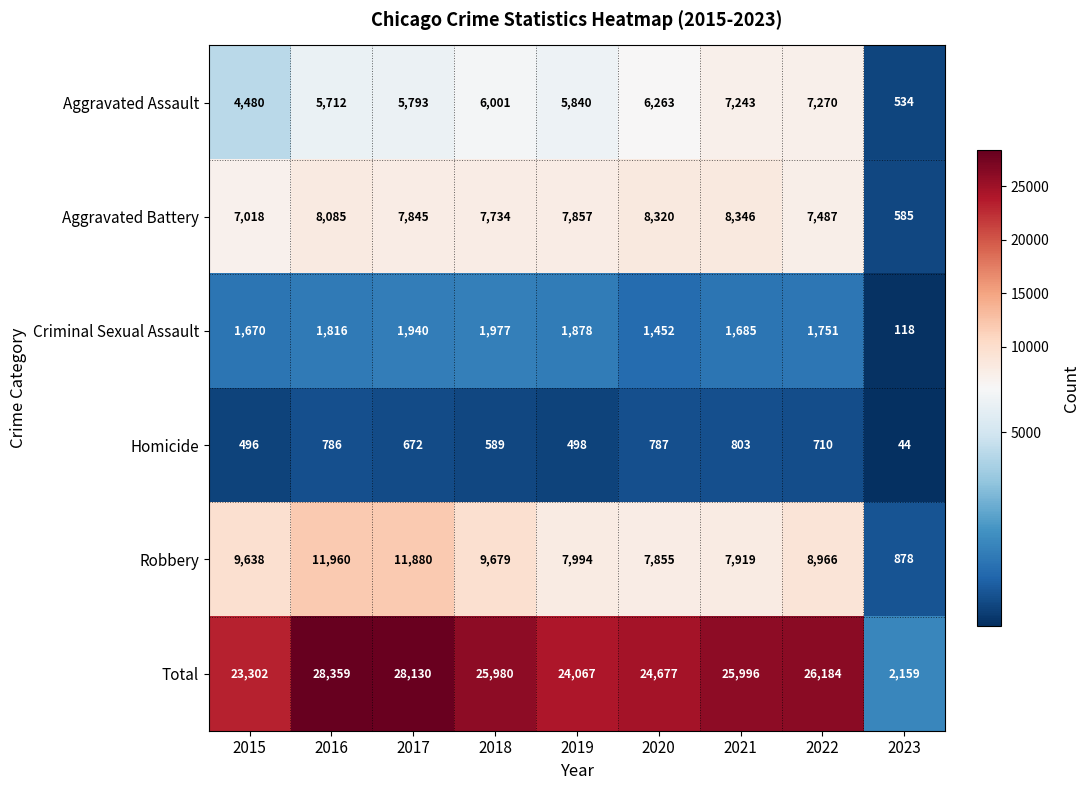

What is the difference between the maximum and minimum values in the Total series?

26200